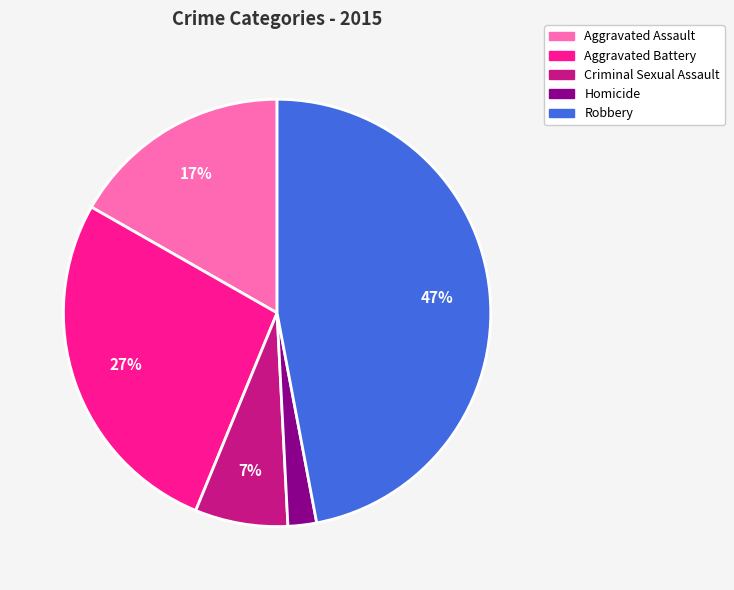

Which category has the smallest portion of the pie?

Homicide